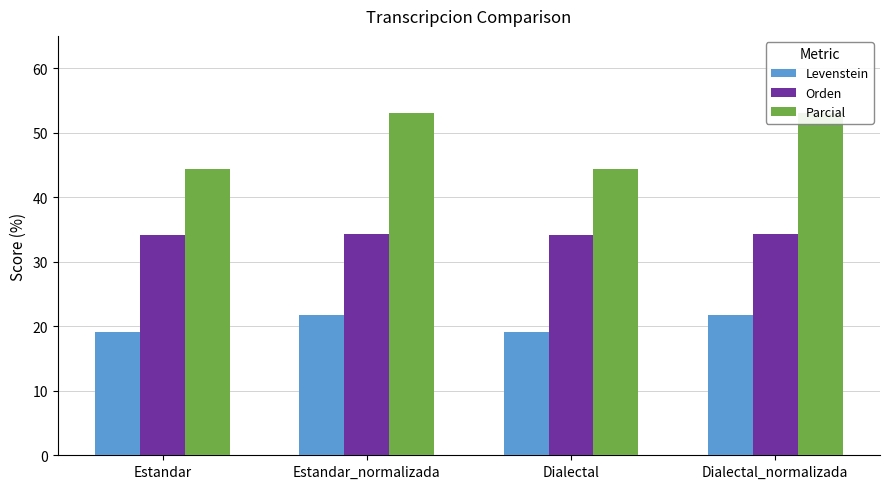

At which category is the sum across all series the highest?

Estandar_normalizada